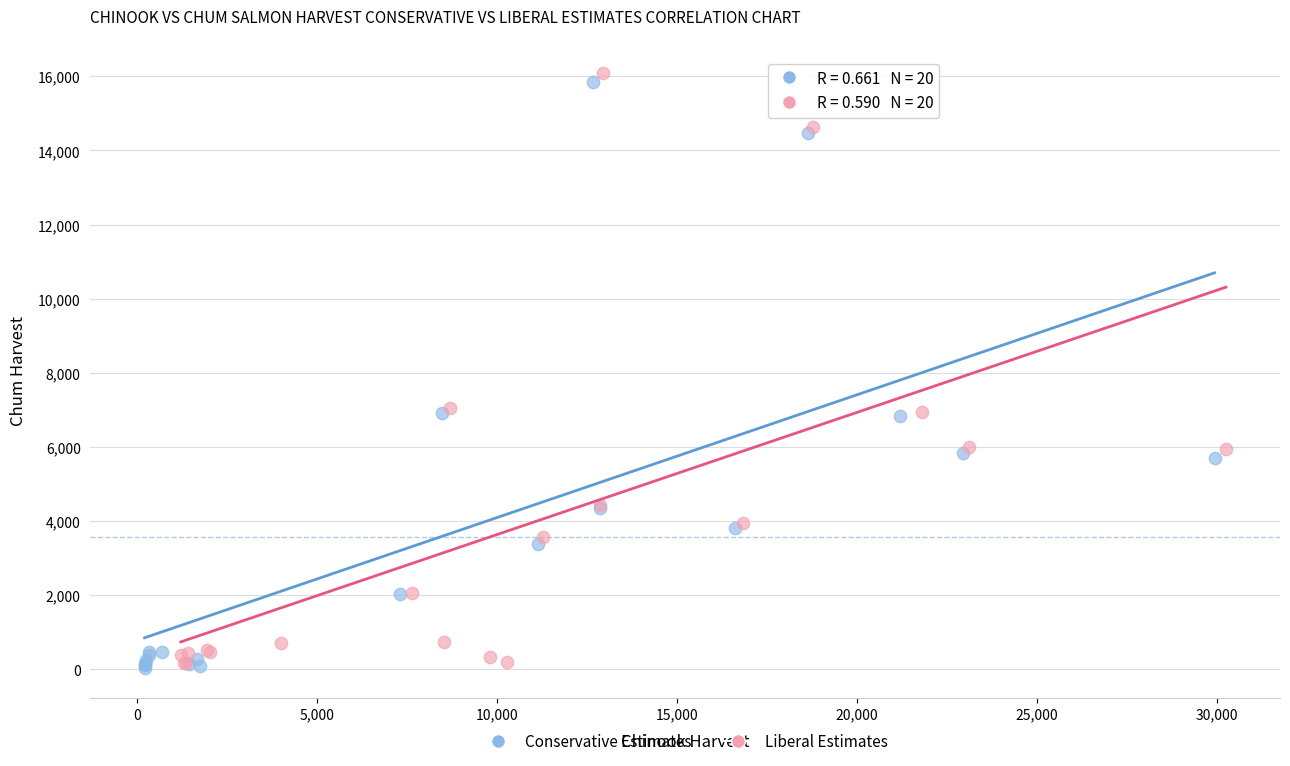

What are all the series names shown in the legend?

Conservative Estimates, Liberal Estimates